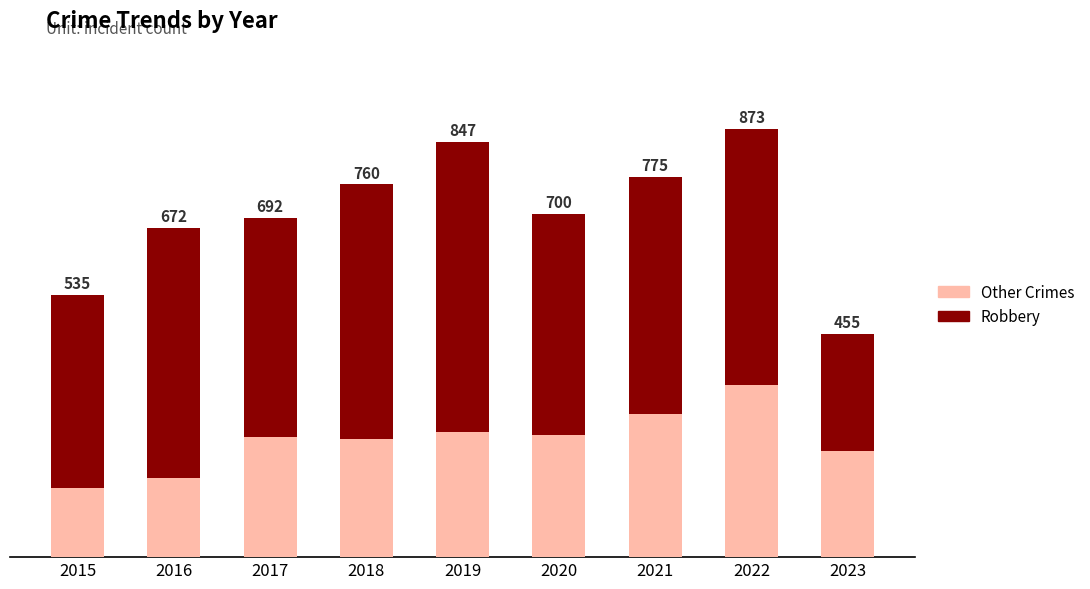

What are all the series names shown in the legend?

Other Crimes, Robbery